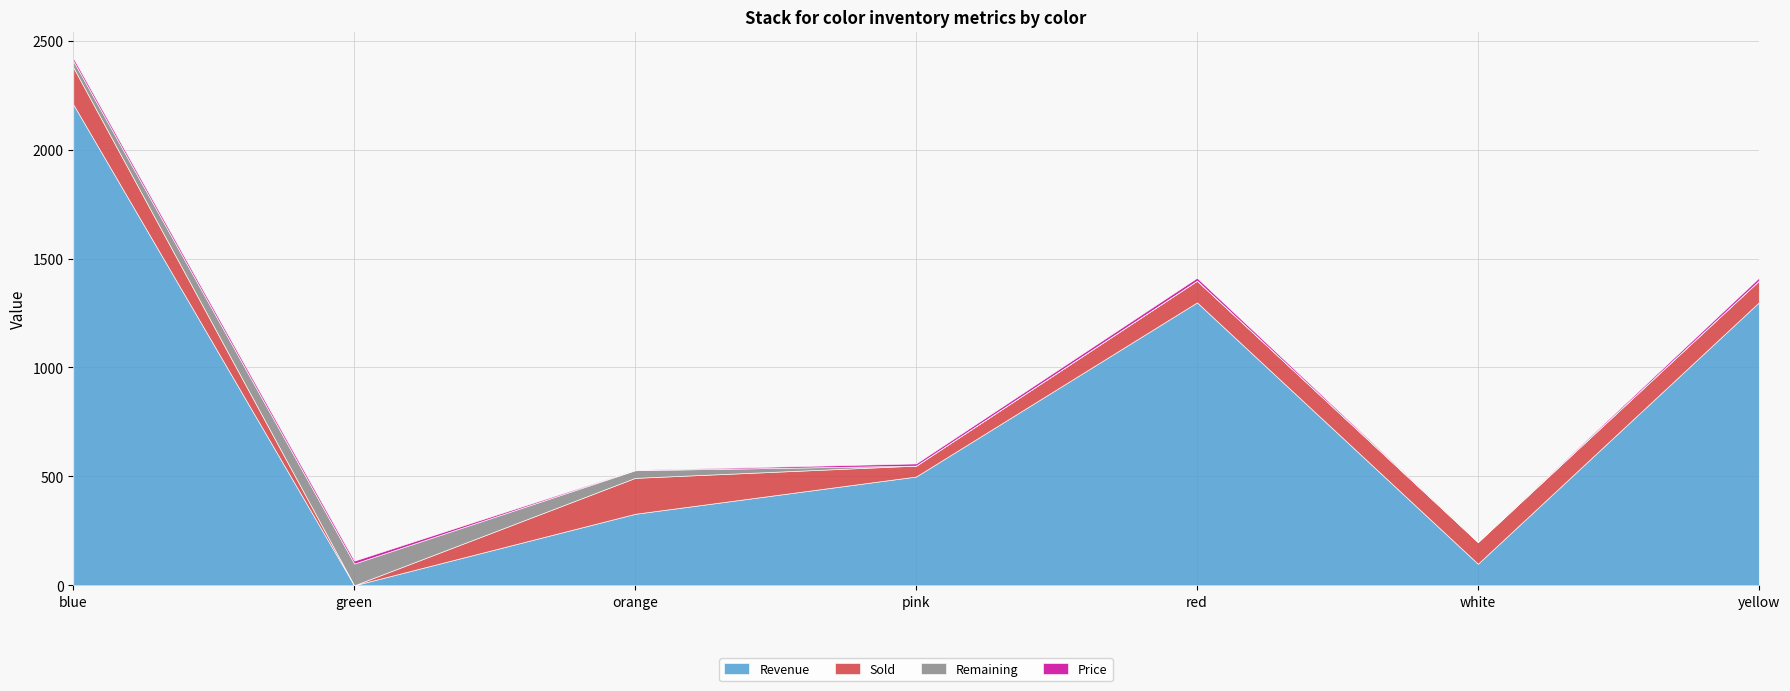

What is the difference between the highest and lowest values at blue?

2195.3